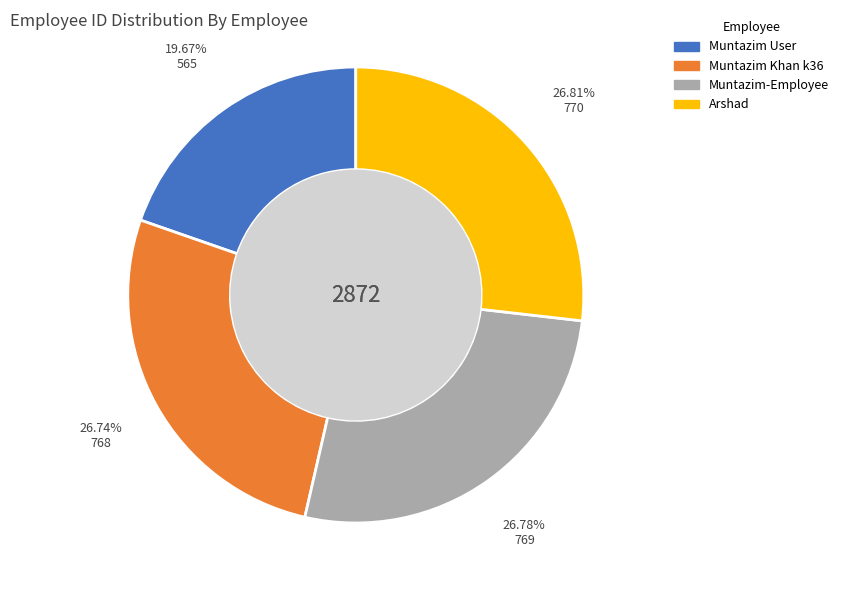

What percentage is the Muntazim-Employee slice, to the nearest percent?

27%